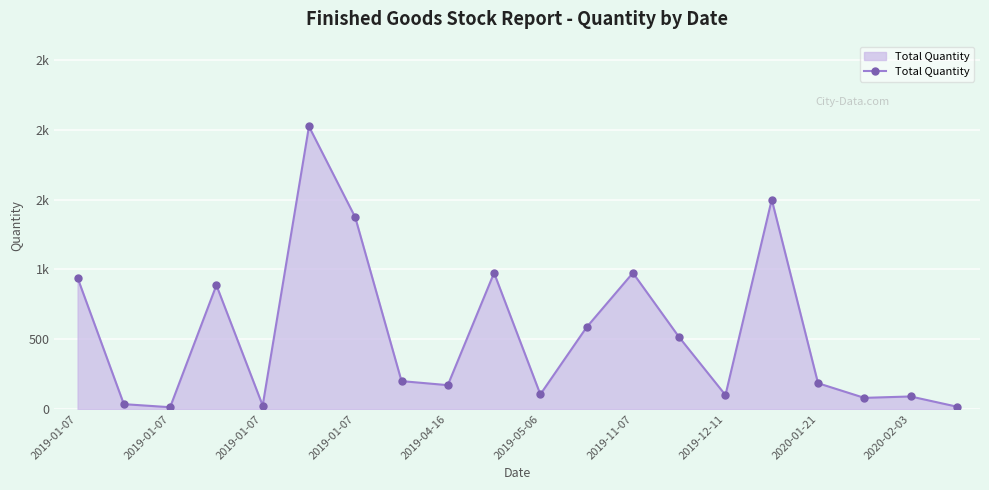

At which category does the data reach its first local valley?

2019-01-07